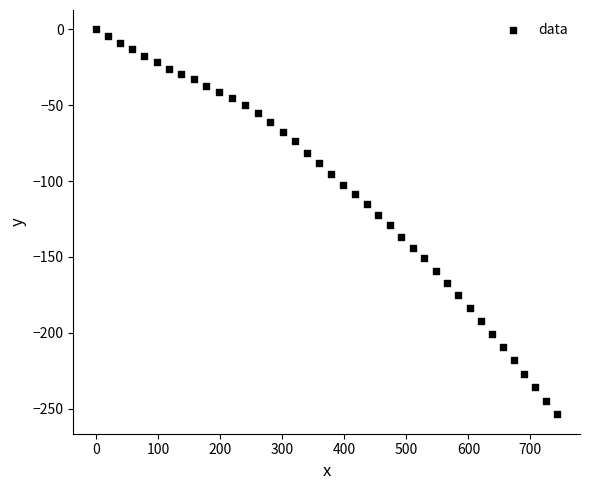

What is the range of Y values (max minus min)?

253.8